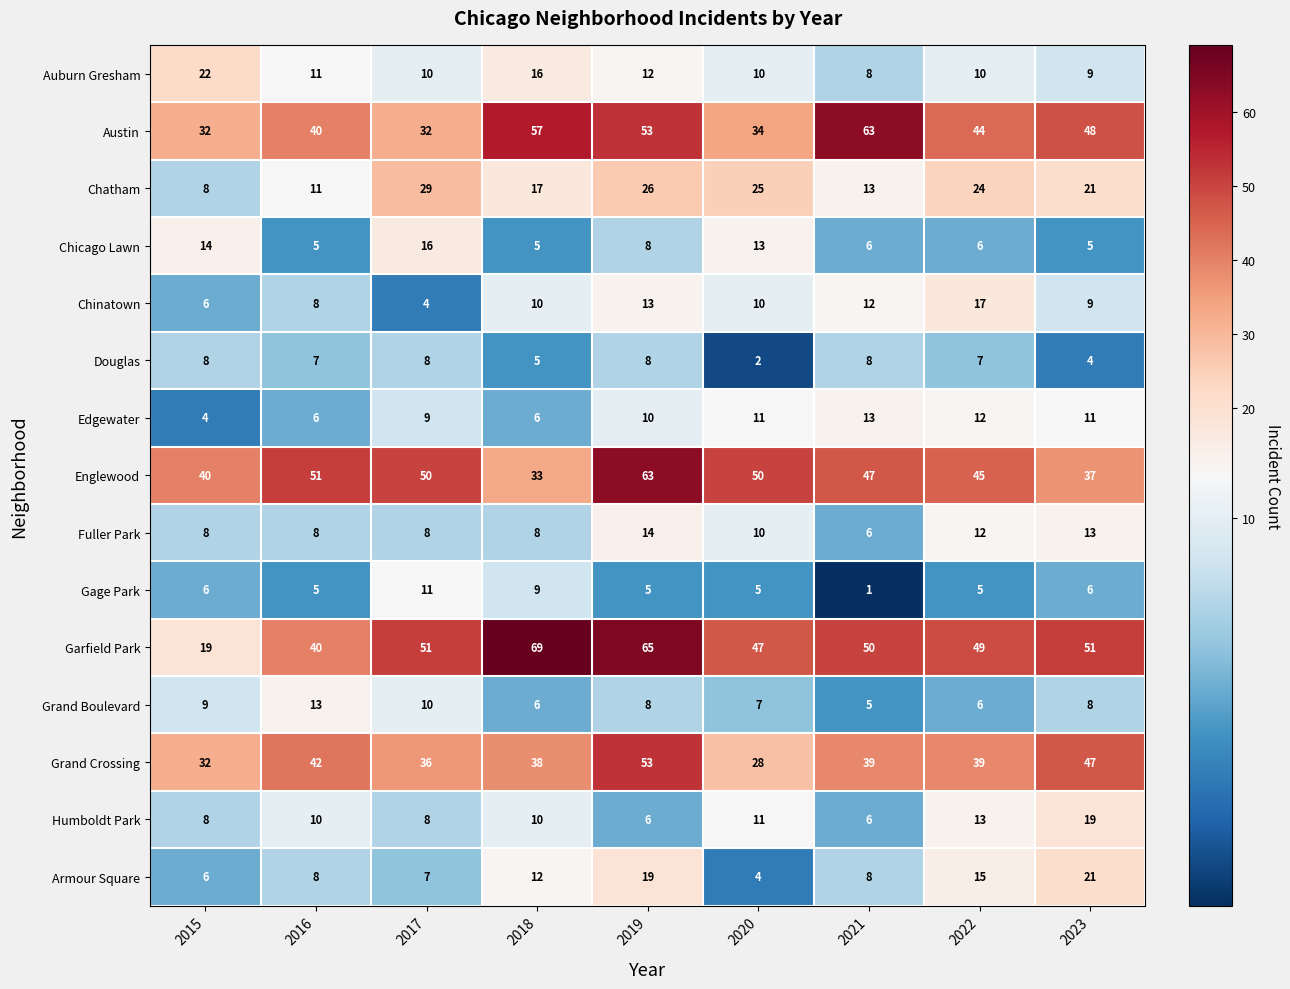

What is the maximum value shown in the chart?

69